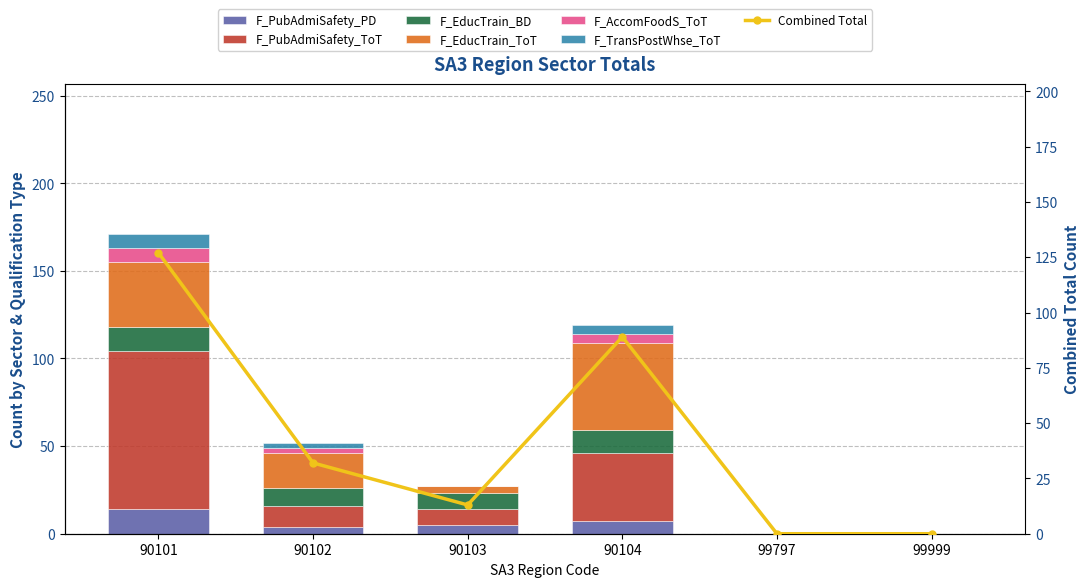

Which category has the lowest value in the F_PubAdmiSafety_PD series?

99797